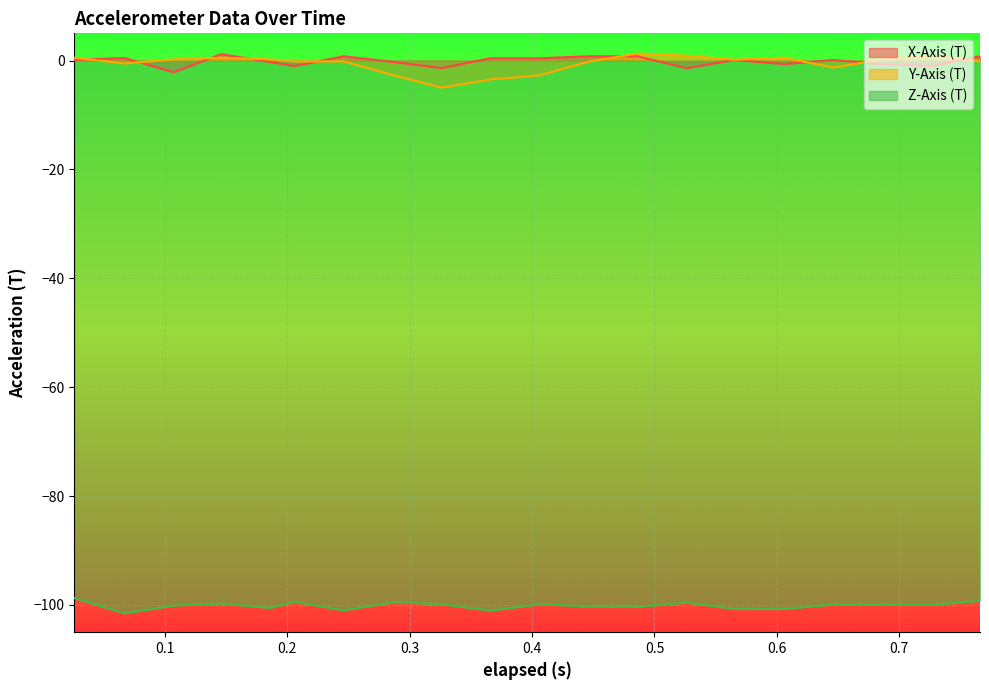

Which series changed the most between 0.026 and 0.646?

Y-Axis (T)